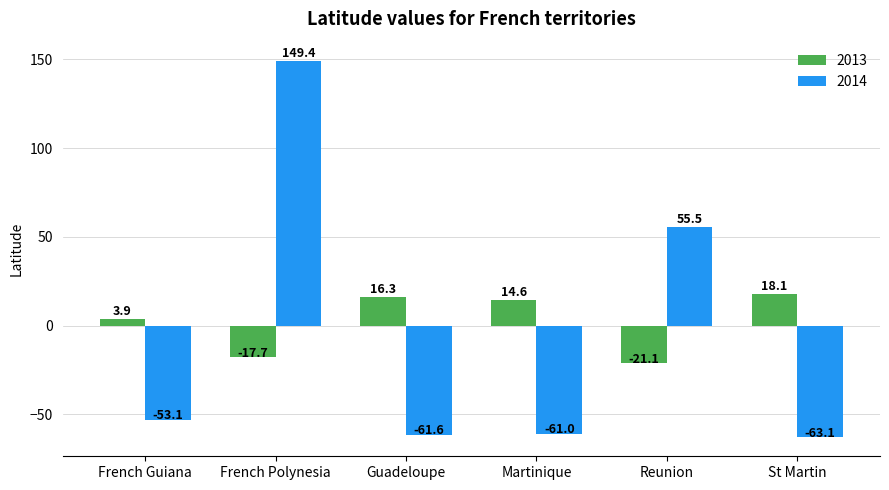

List the labels in order of 2013 value, largest first.

St Martin, Guadeloupe, Martinique, French Guiana, French Polynesia, Reunion